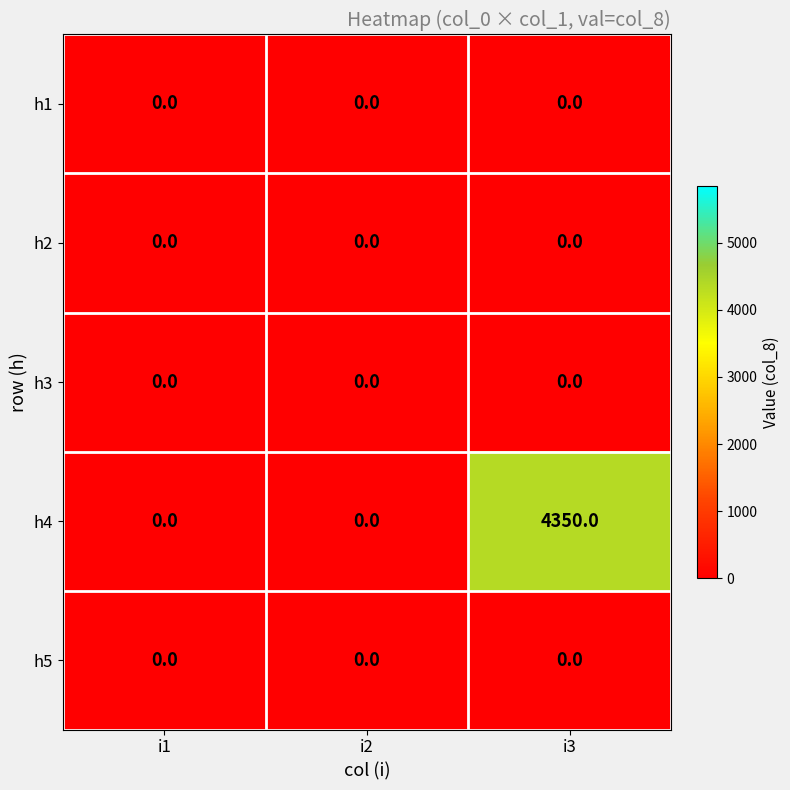

At how many categories does at least one series exceed 4118?

1